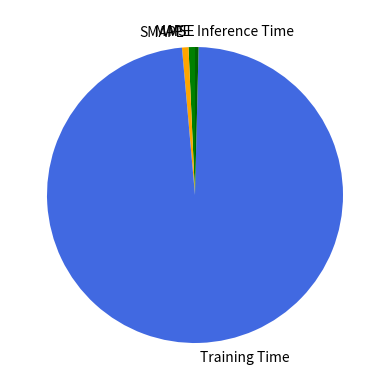

Is the sum of Inference Time and MAPE greater than half?

No